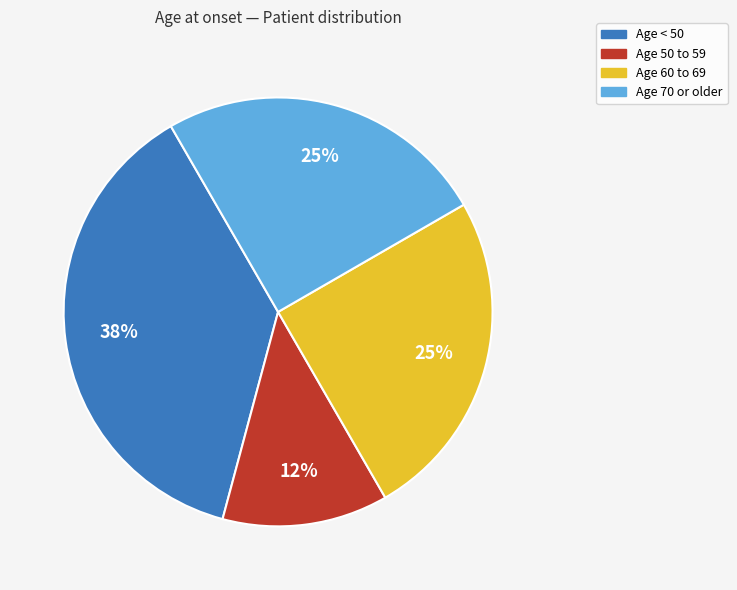

The Age 60 to 69 slice represents 17% of the pie. True or false?

False